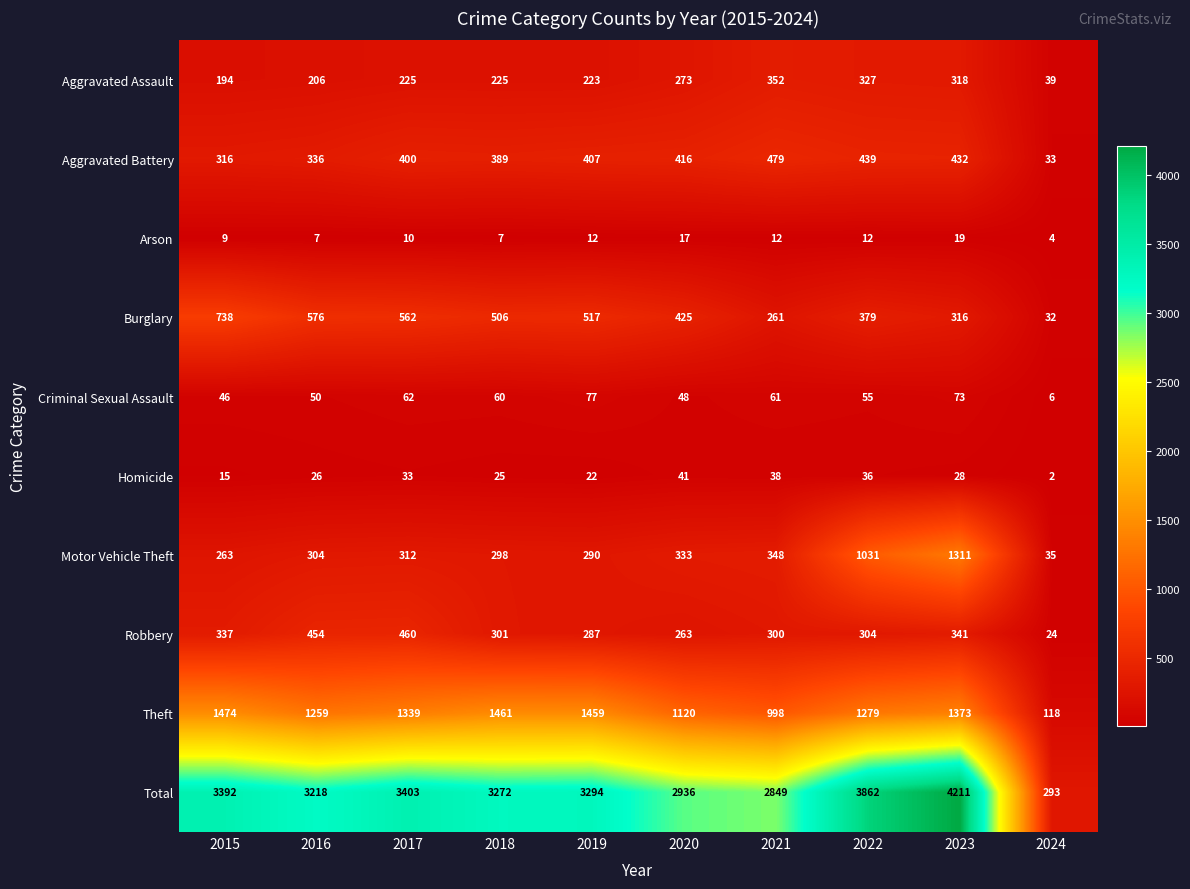

List the labels in order of Aggravated Battery value, smallest first.

2024, 2015, 2016, 2018, 2017, 2019, 2020, 2023, 2022, 2021